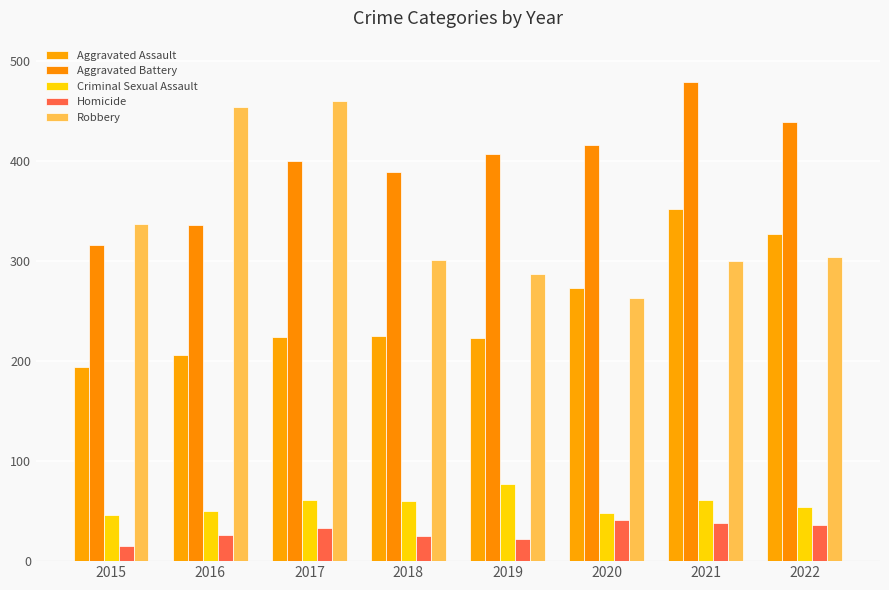

How many series are shown in this chart?

5